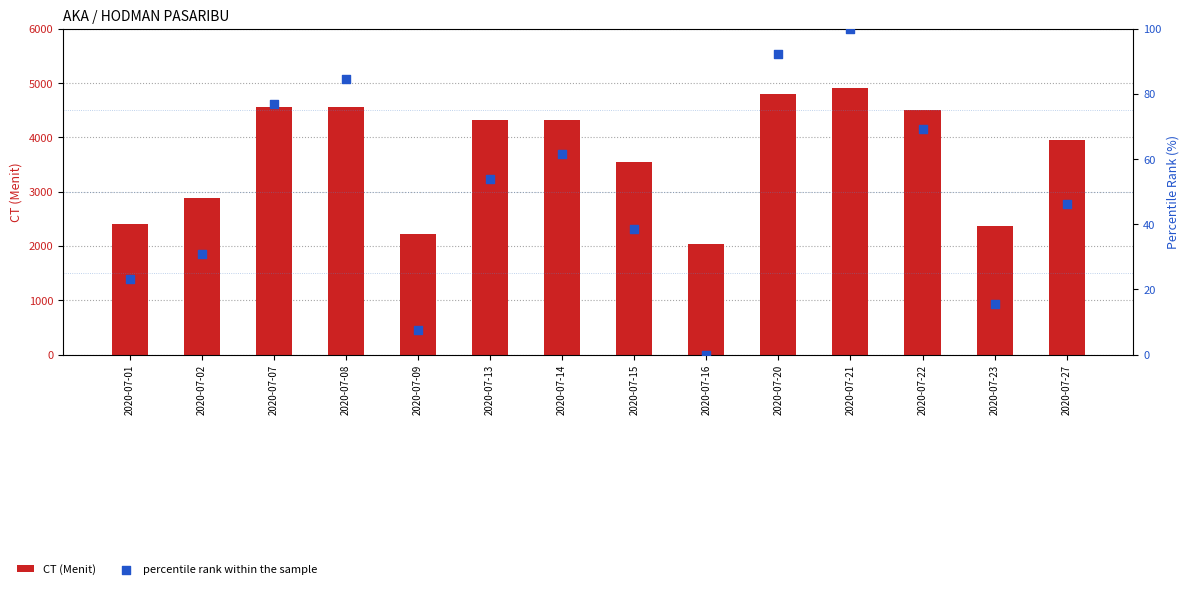

Which series reaches the maximum Y coordinate?

CT (Menit)